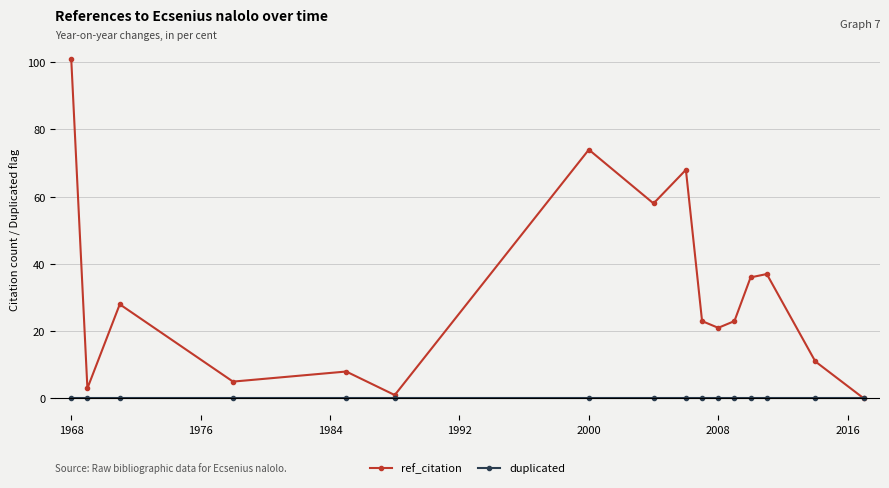

How many values in ref_citation are above zero?

15